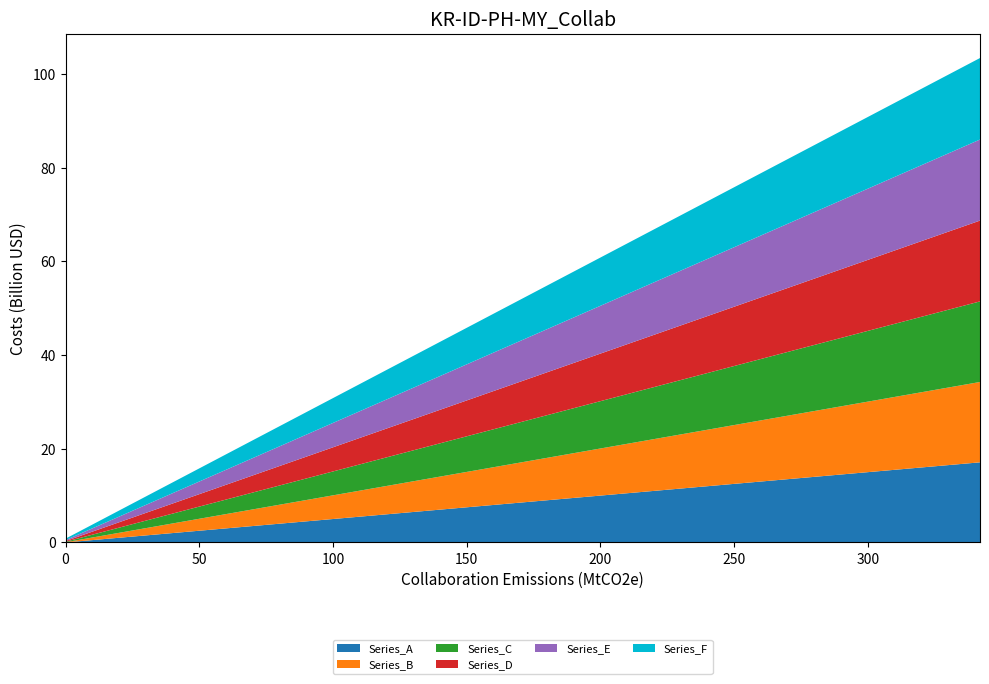

List the series in order of their peak value, lowest first.

Series_A, Series_B, Series_C, Series_D, Series_E, Series_F